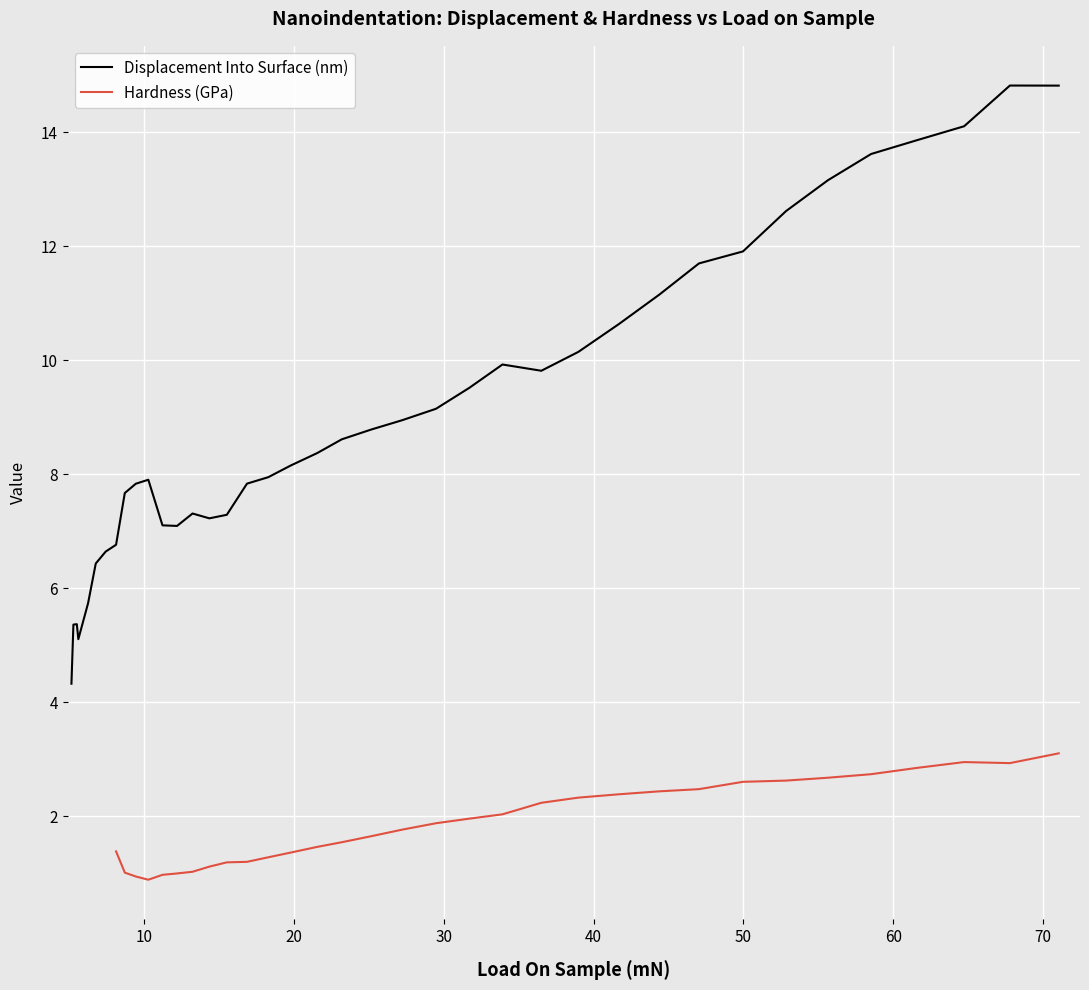

At which category does Hardness (GPa) reach its first local valley?

10